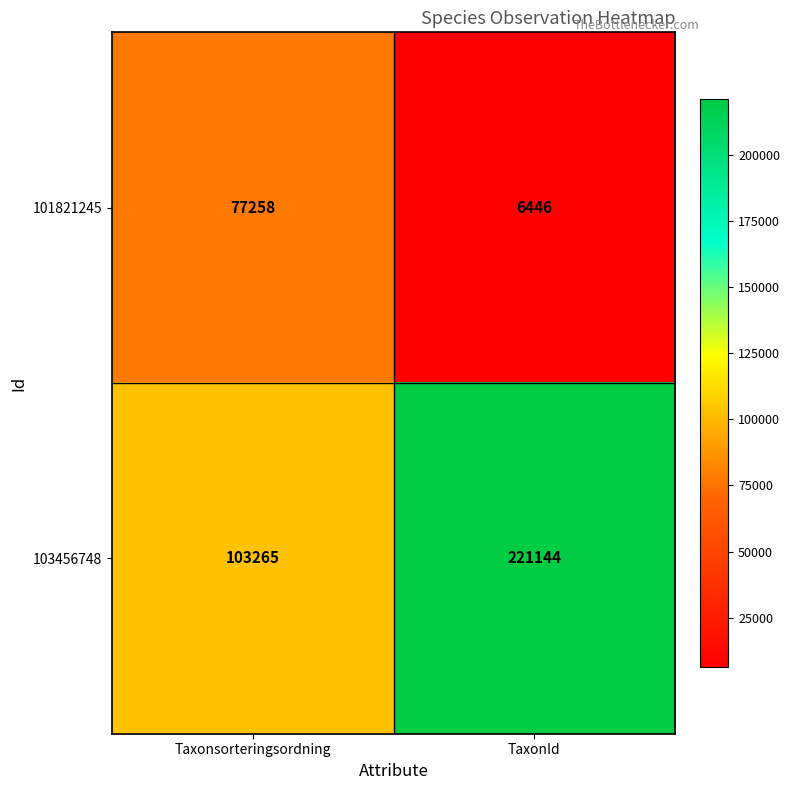

Rank the series at TaxonId from highest to lowest value.

103456748, 101821245